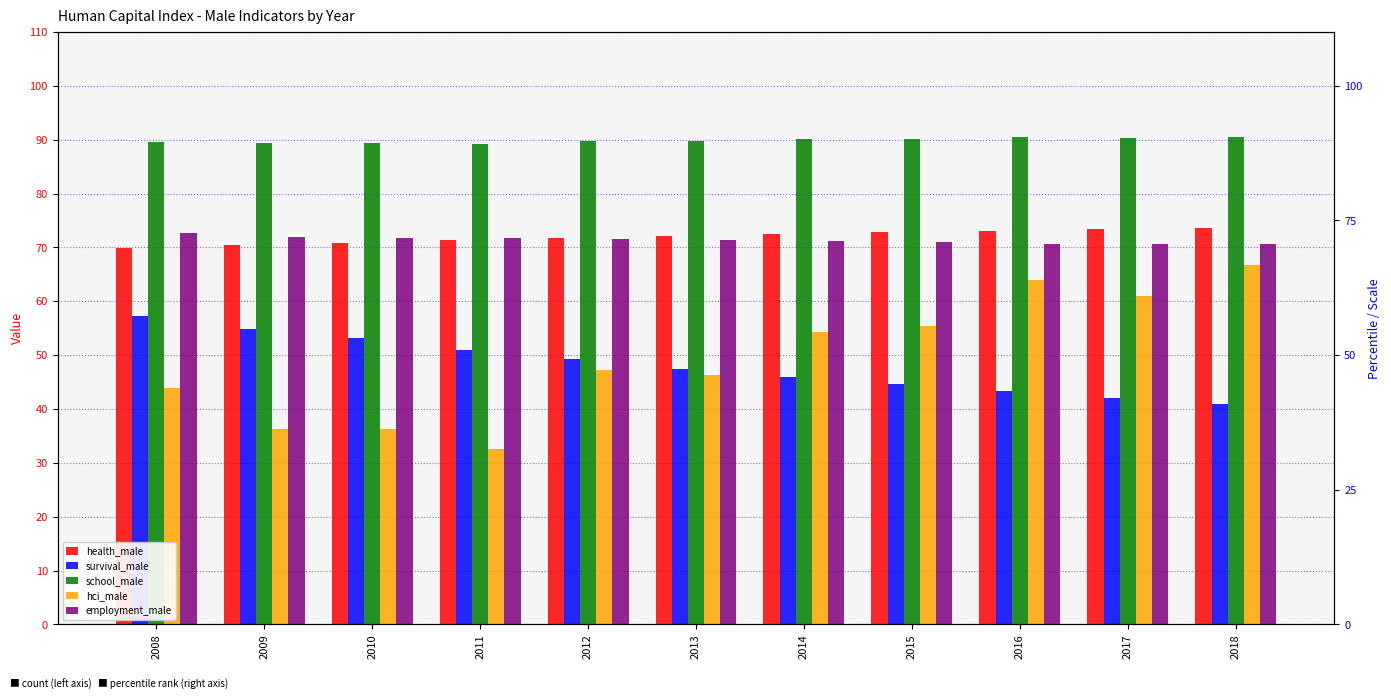

Which series has the widest spread of values?

hci_male